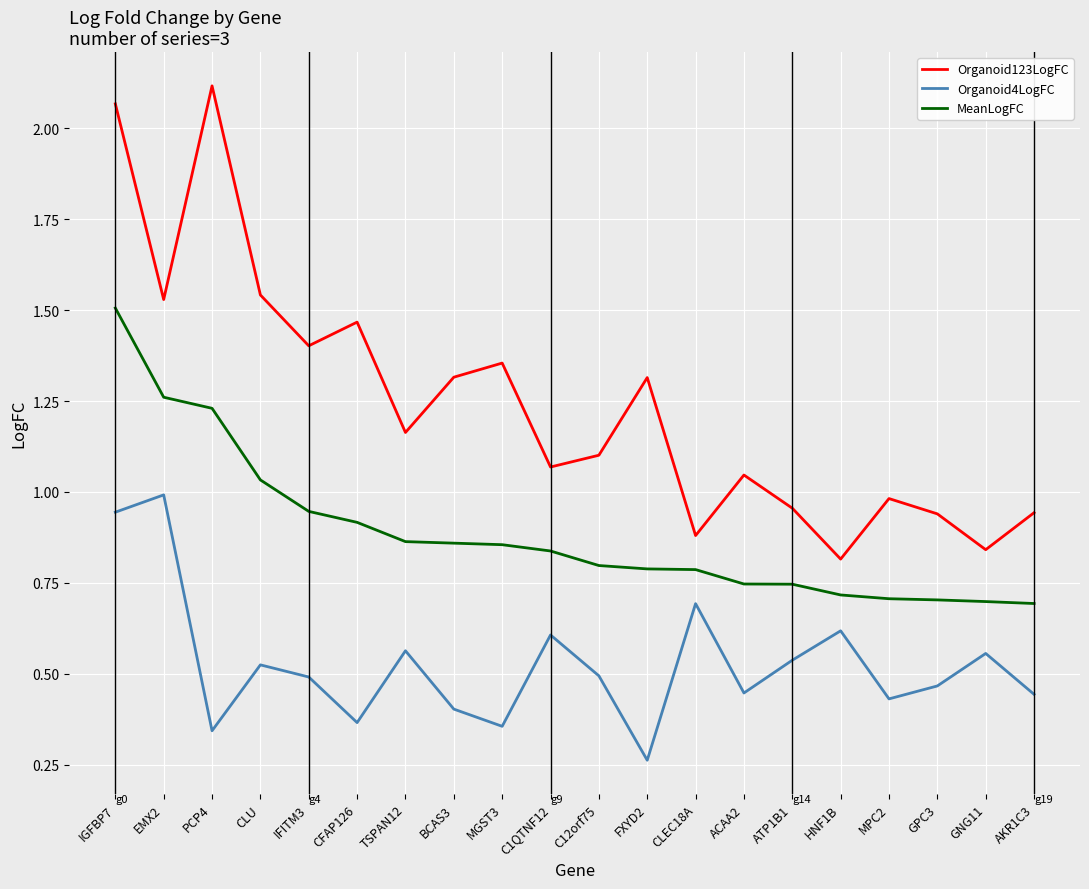

Rank the series by their average value, from highest to lowest.

Organoid123LogFC, MeanLogFC, Organoid4LogFC